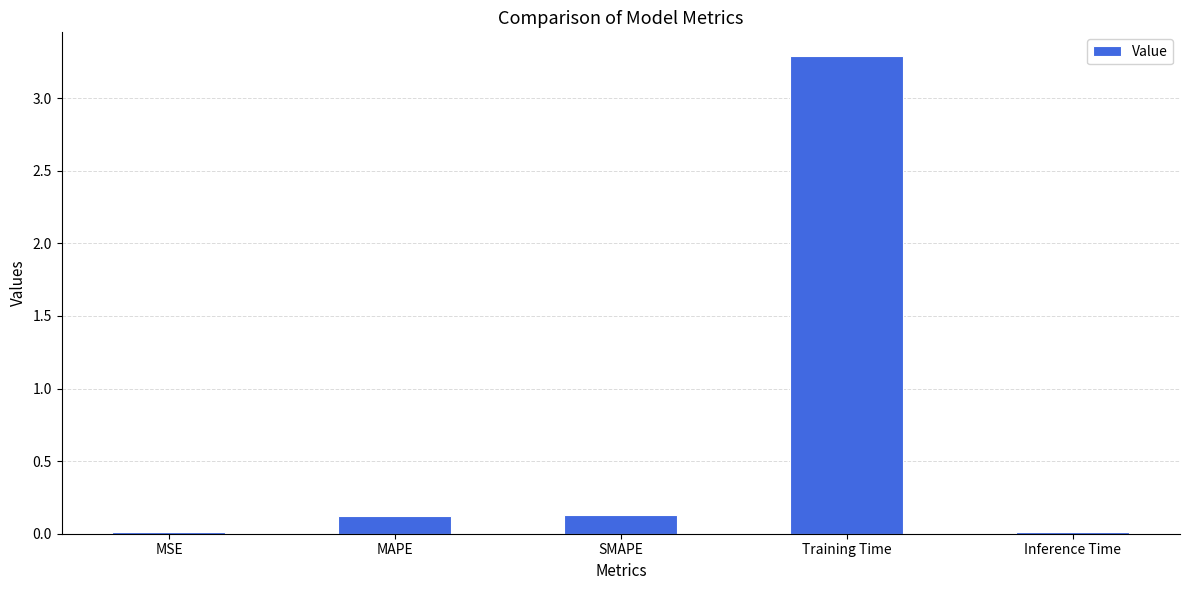

What is the greatest value displayed?

3.3